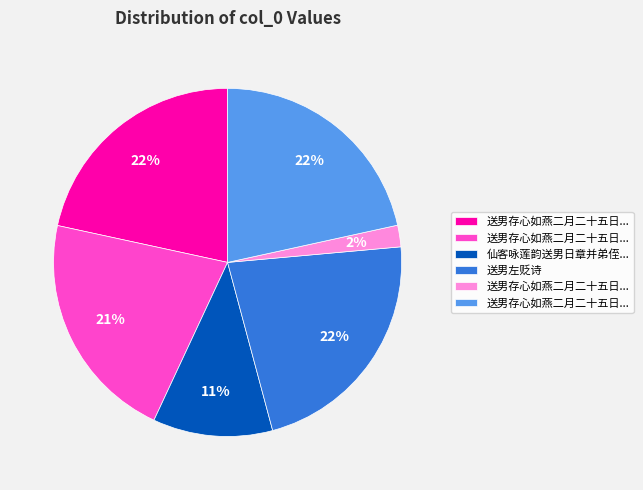

Is there any slice that represents more than half of the pie?

No